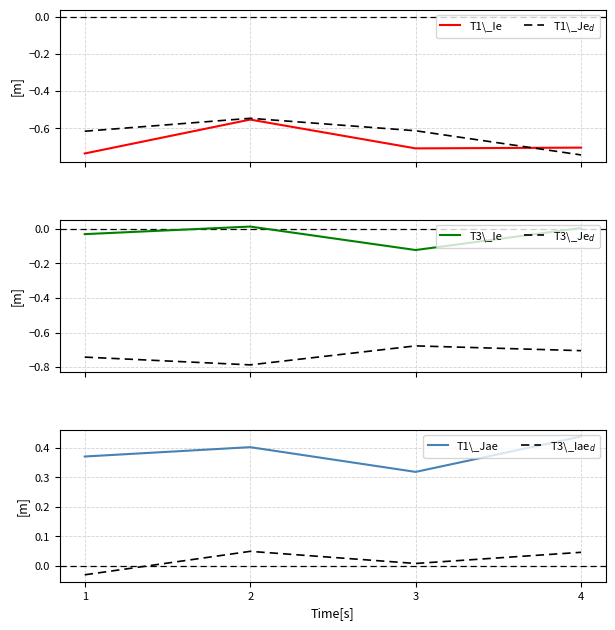

True or false: T3\_Iae$_d$ has more than 2 interior local peaks.

False